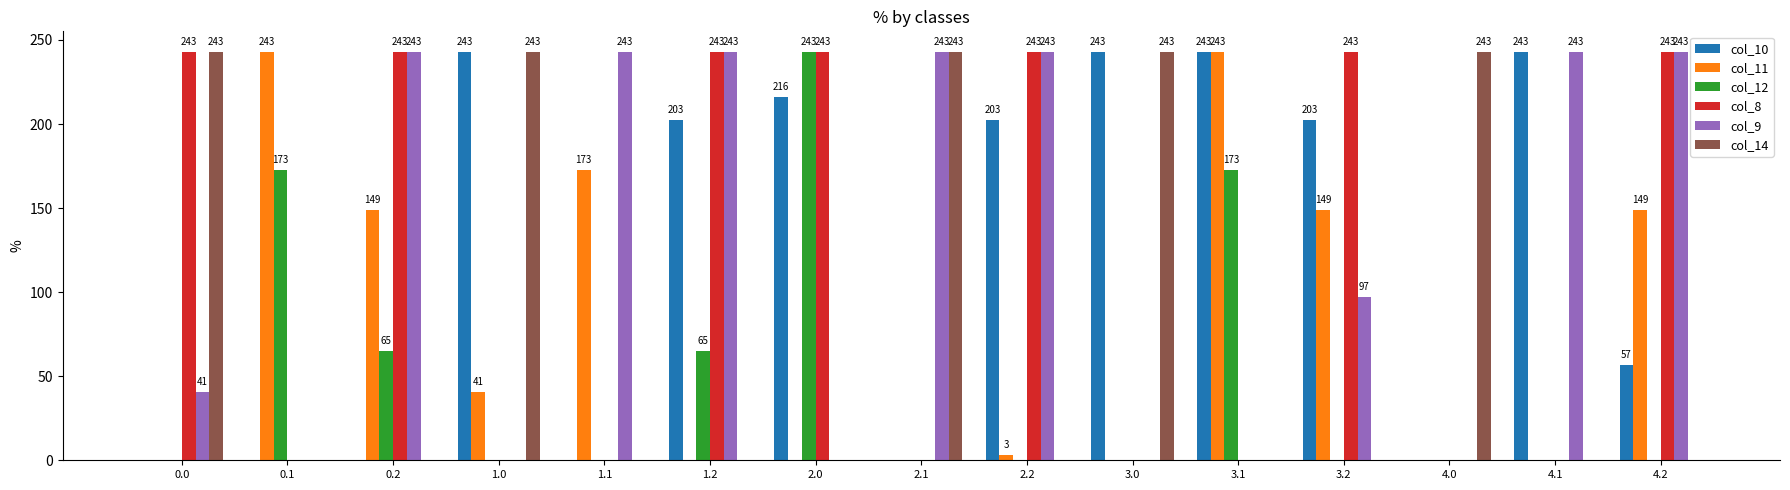

At which label does col_11 first exceed 3?

0.1